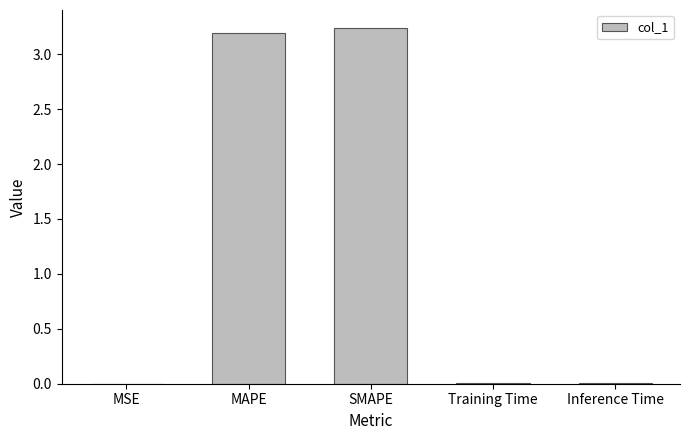

Between MSE and MAPE, which is larger?

MAPE